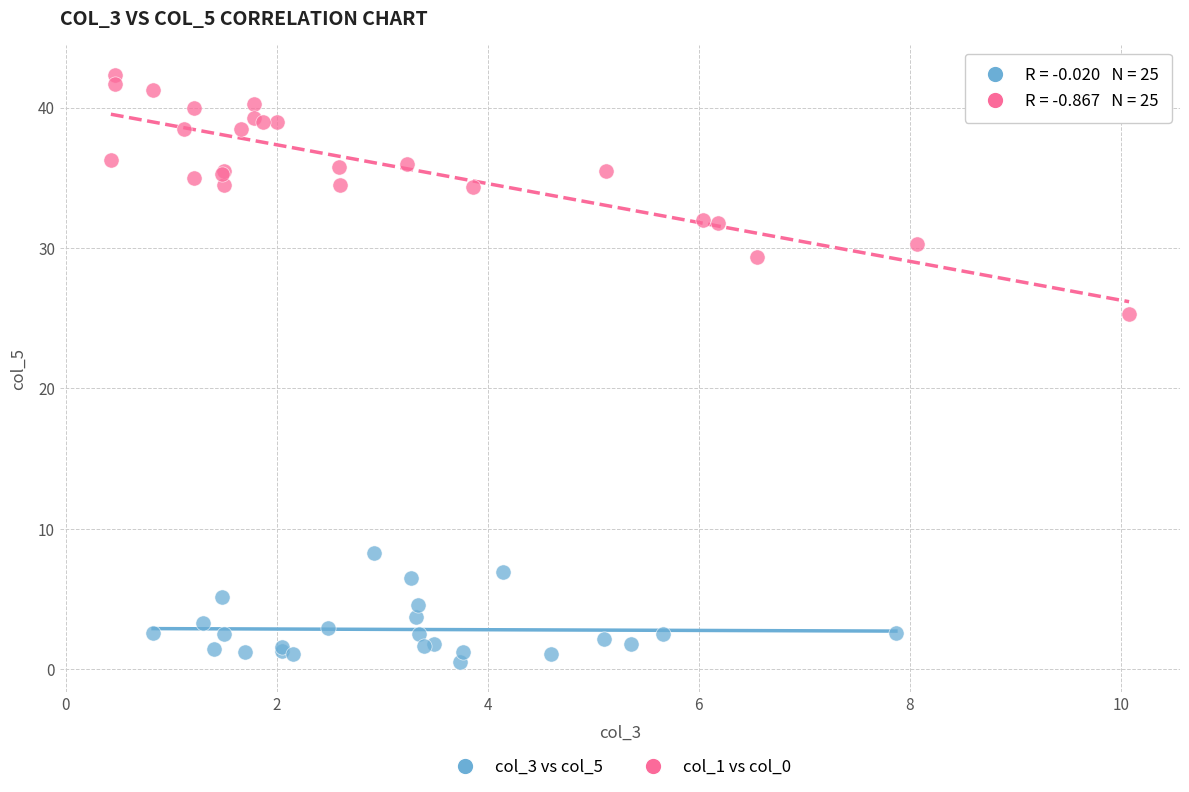

Which series reaches the minimum Y coordinate?

col_3 vs col_5